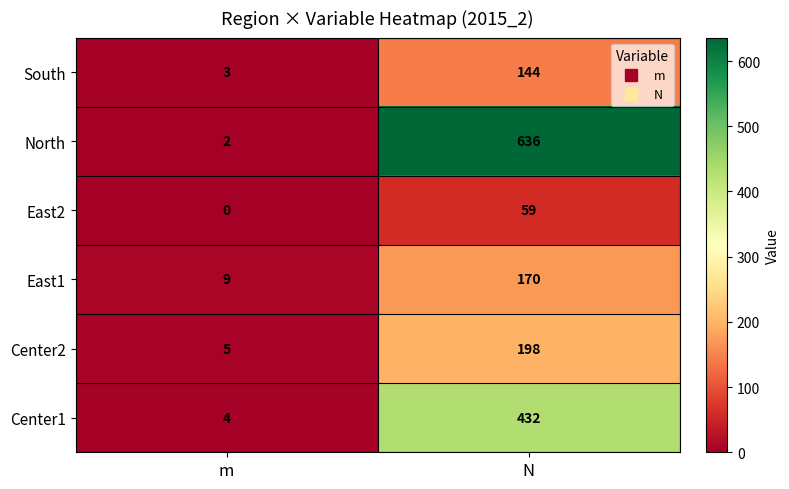

Reading left to right, extract all data points from this chart.

South: 3	144
North: 2	636
East2: 0	59
East1: 9	170
Center2: 5	198
Center1: 4	432